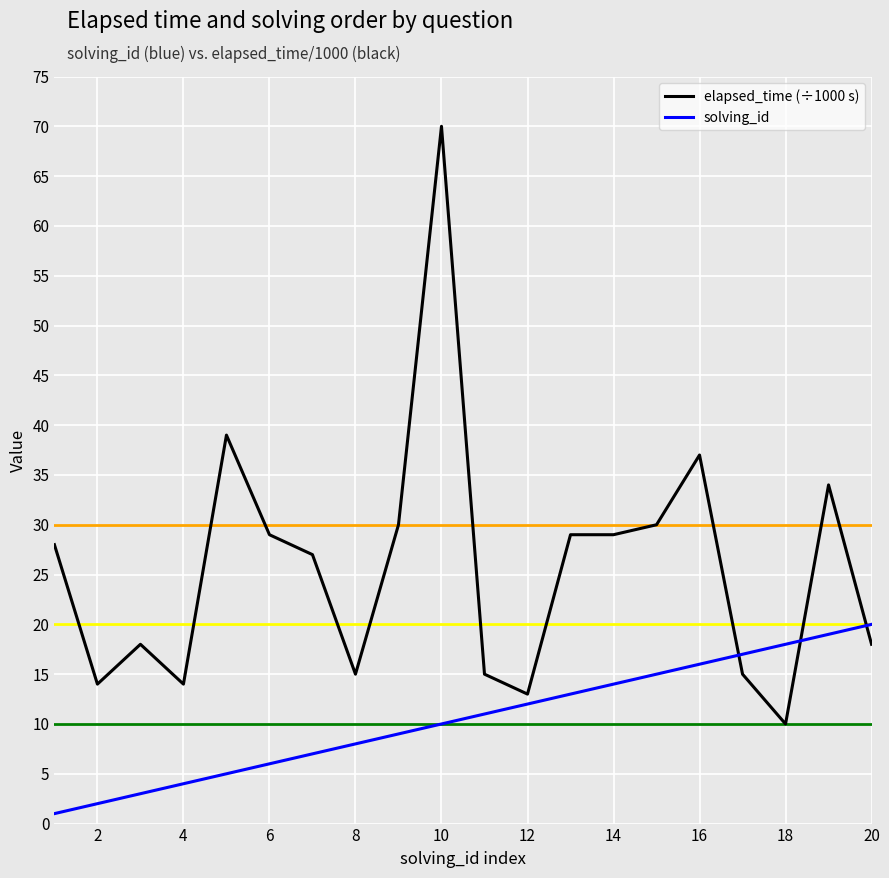

List the series in order of their peak value, highest first.

elapsed_time (÷1000 s), solving_id